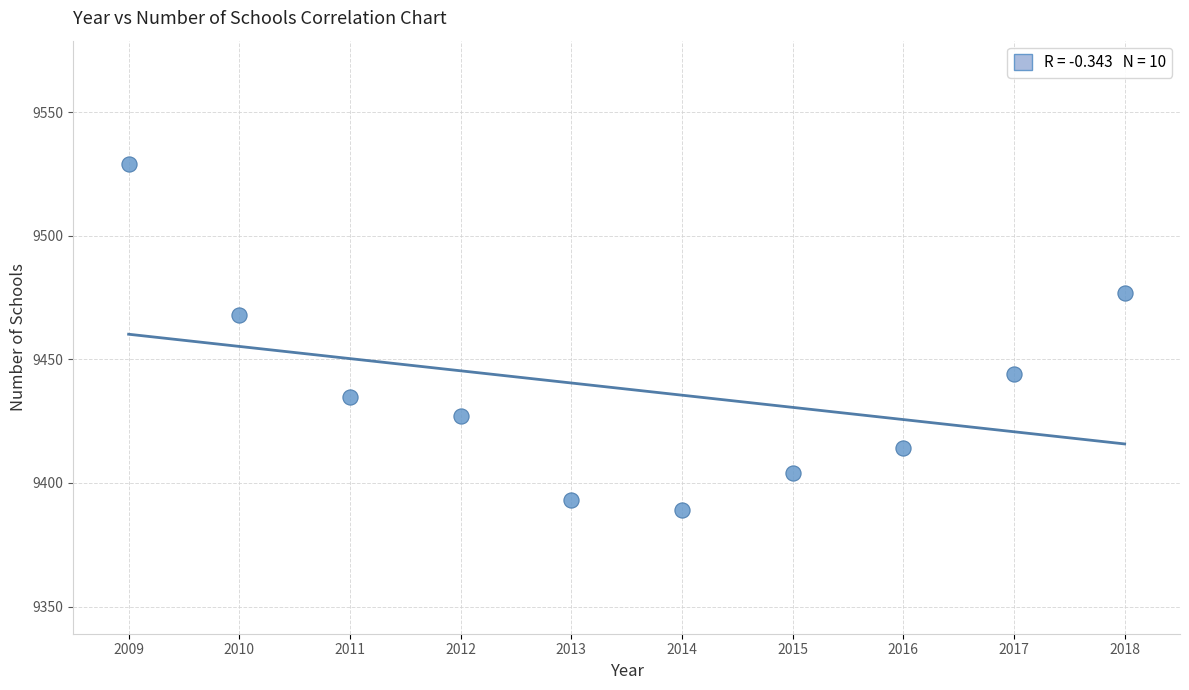

What is the average X value?

2014